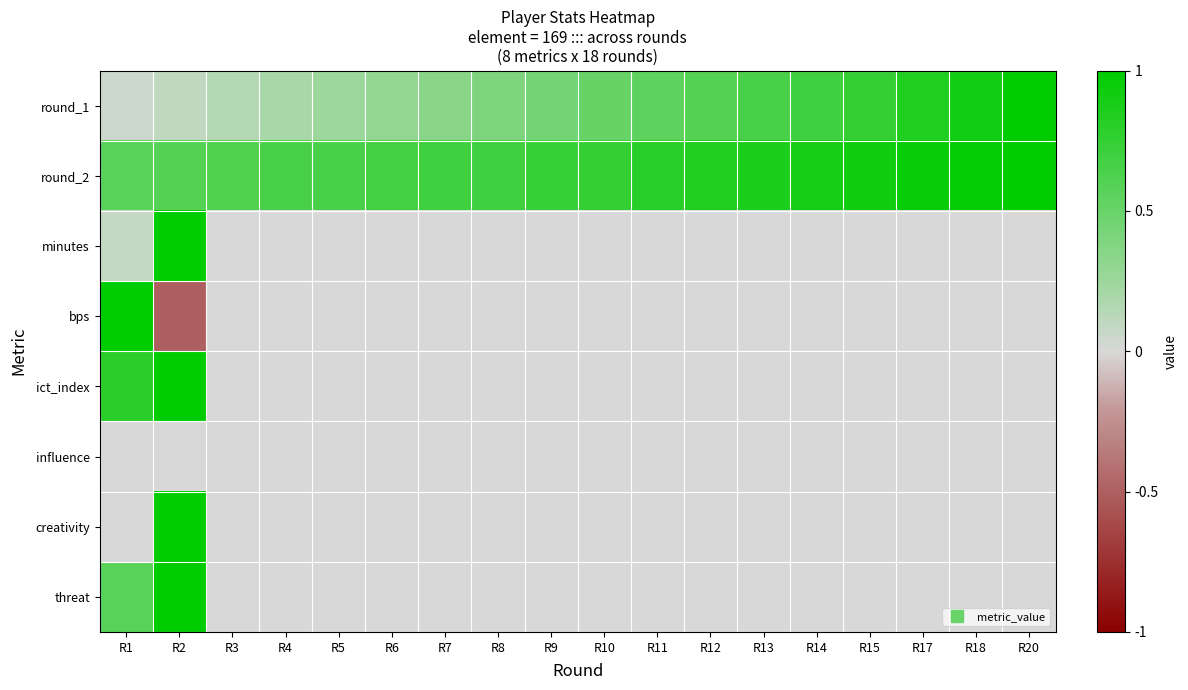

Which category has the highest value across all series?

R20